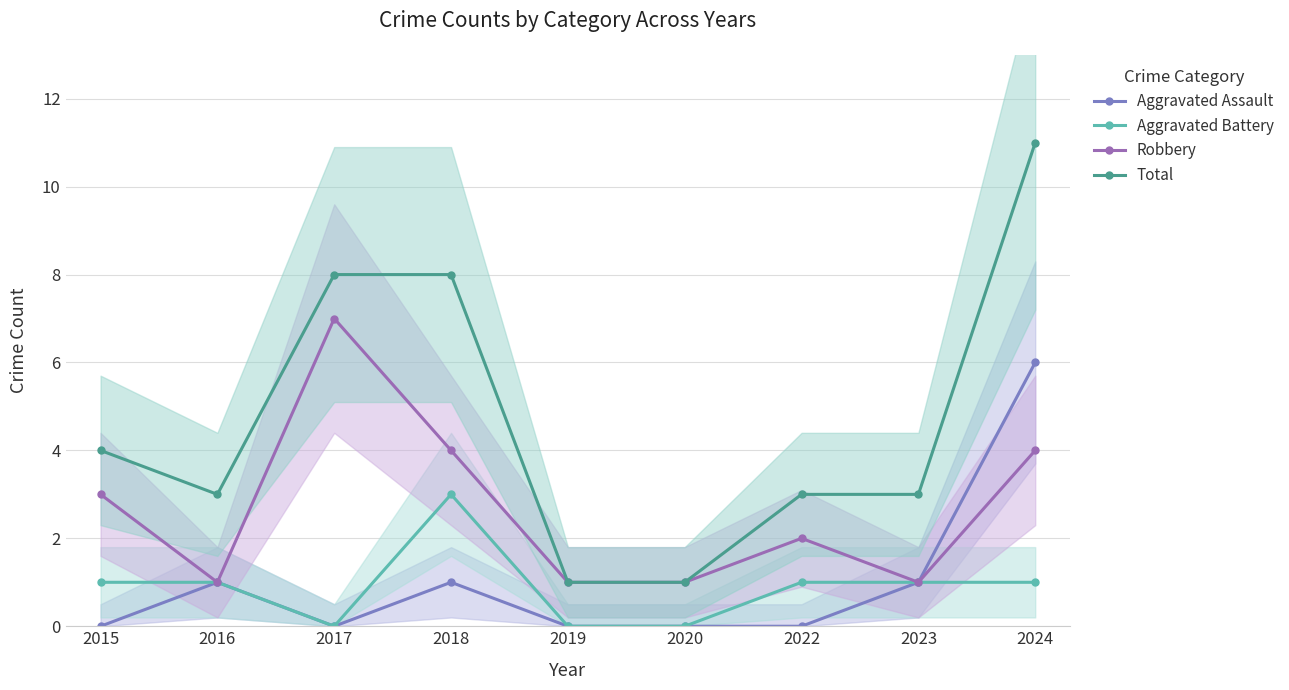

What is the sum of the Total values at 2015 and 2020?

5